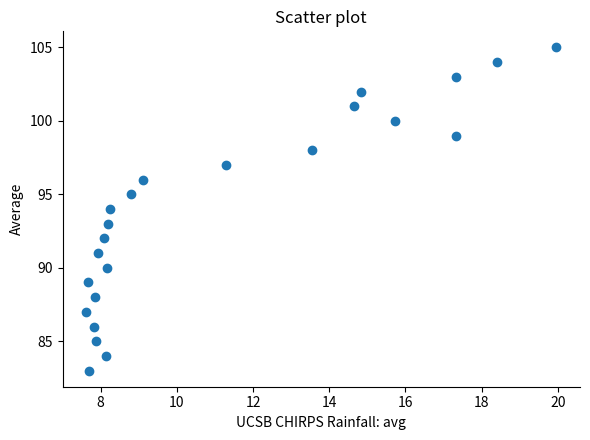

What is the range of Y values (max minus min)?

22